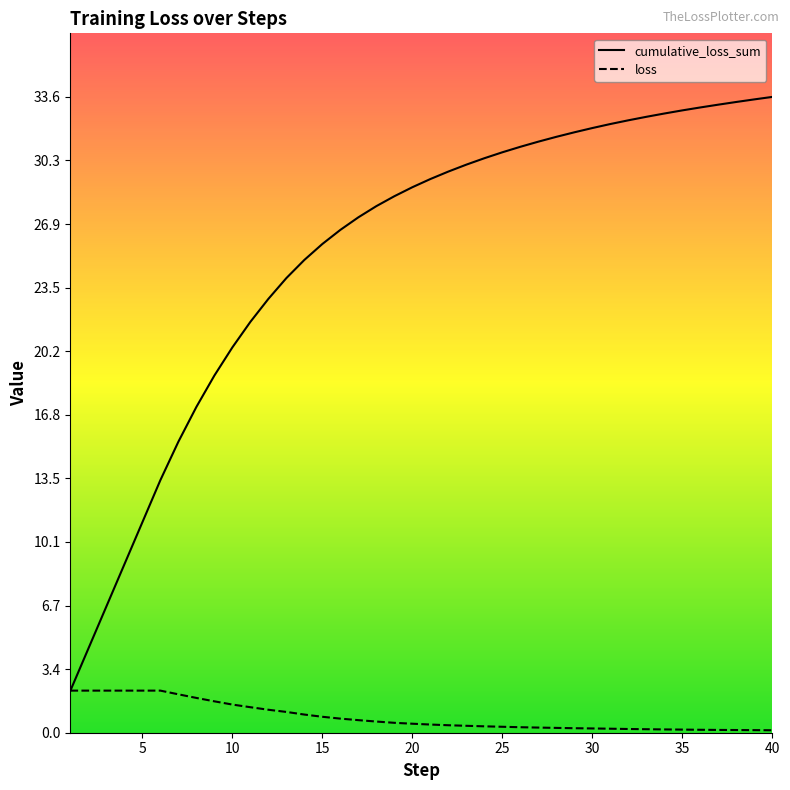

True or false: loss has a value of 0.3 at 28.

True